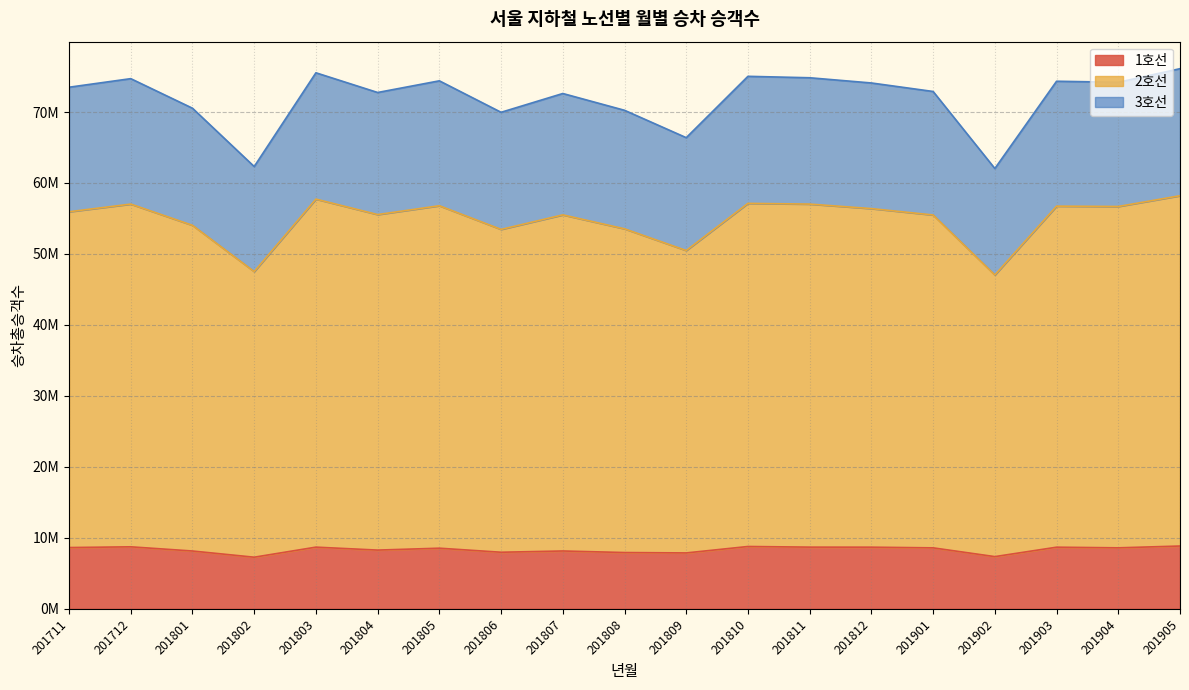

Which category has the lowest value across all series?

201802